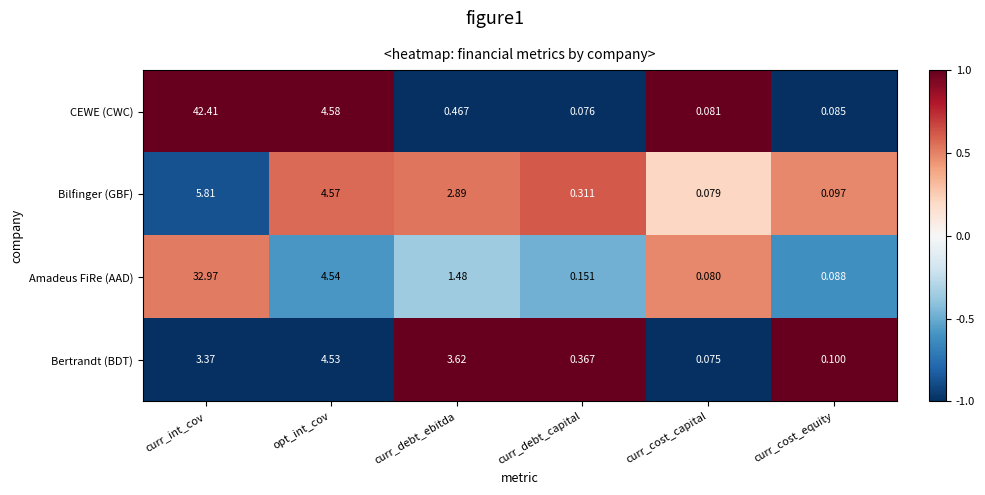

Is the value of Bertrandt (BDT) at curr_debt_ebitda greater than the value of Bilfinger (GBF) at curr_cost_capital?

Yes